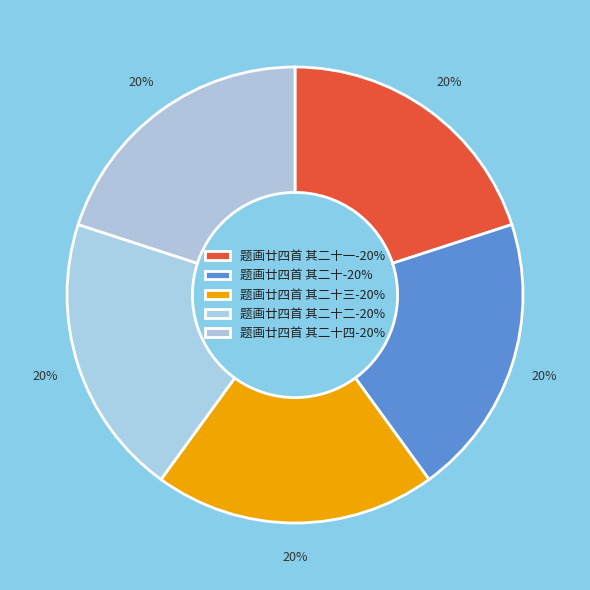

What is the smallest slice in the pie chart?

题画廿四首 其二十